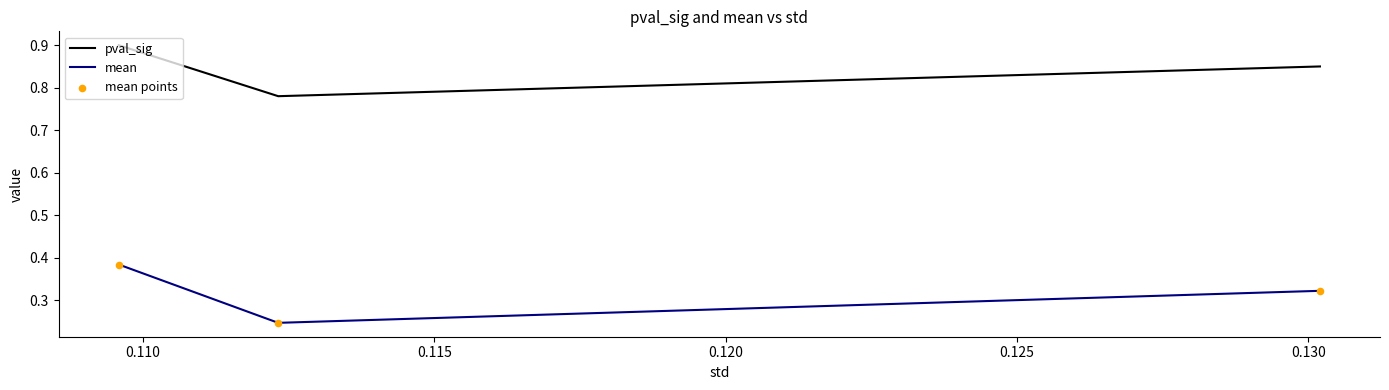

Which series has the largest total across all categories?

pval_sig